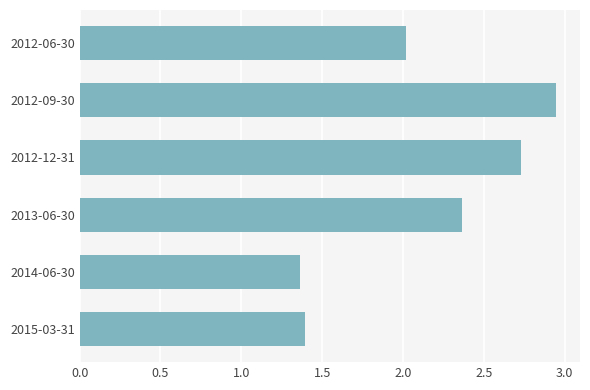

What is the average value?

2.1